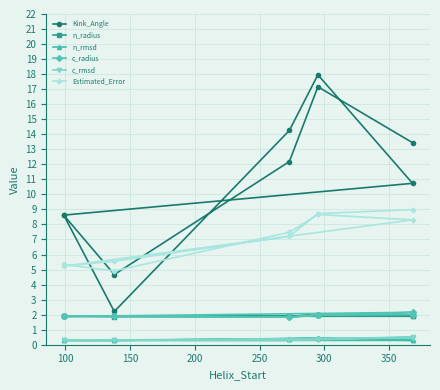

Does the chart have visible grid lines?

Yes